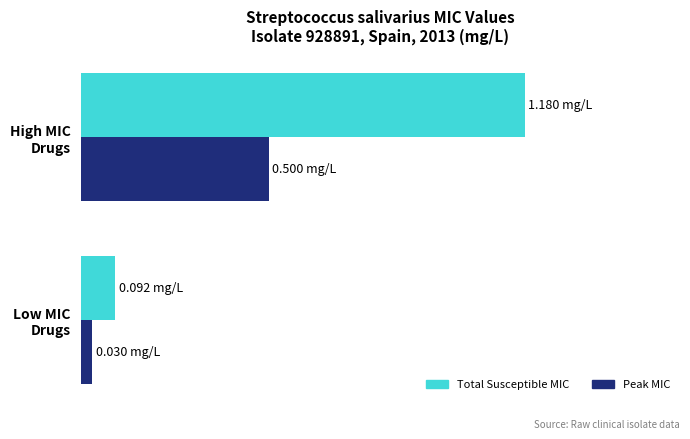

What is the average value of the Peak MIC series?

0.3